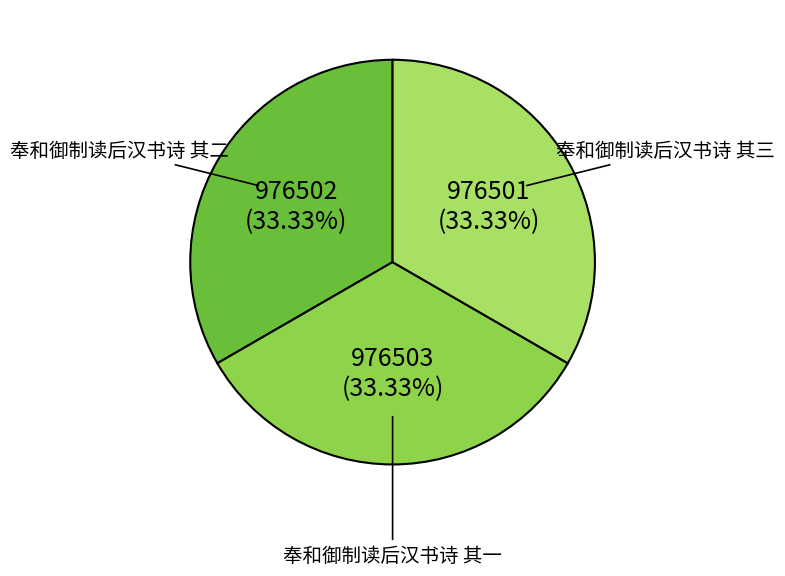

How many slices are in this pie chart?

3